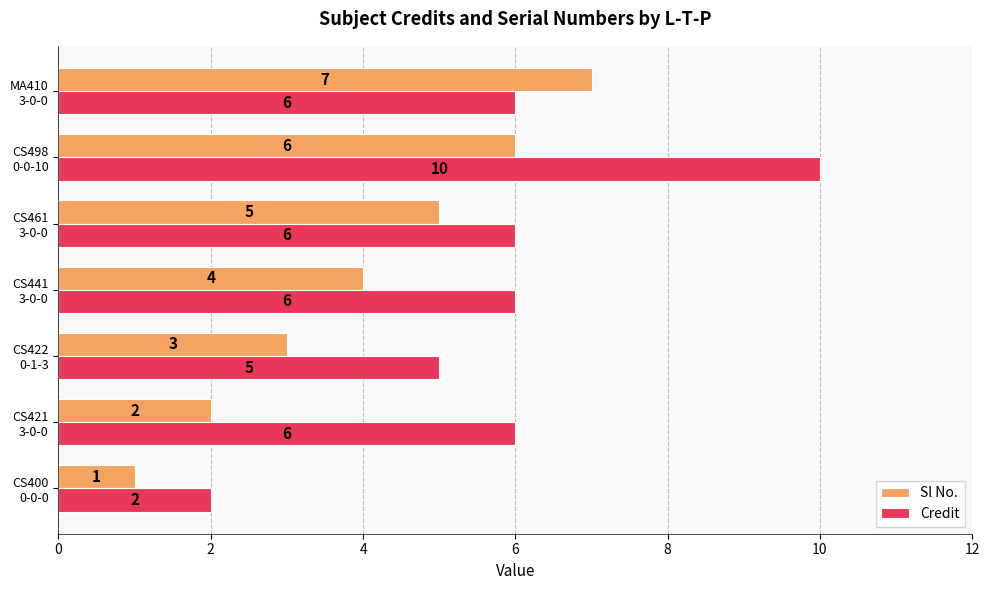

What is the sum of all Credit values?

41